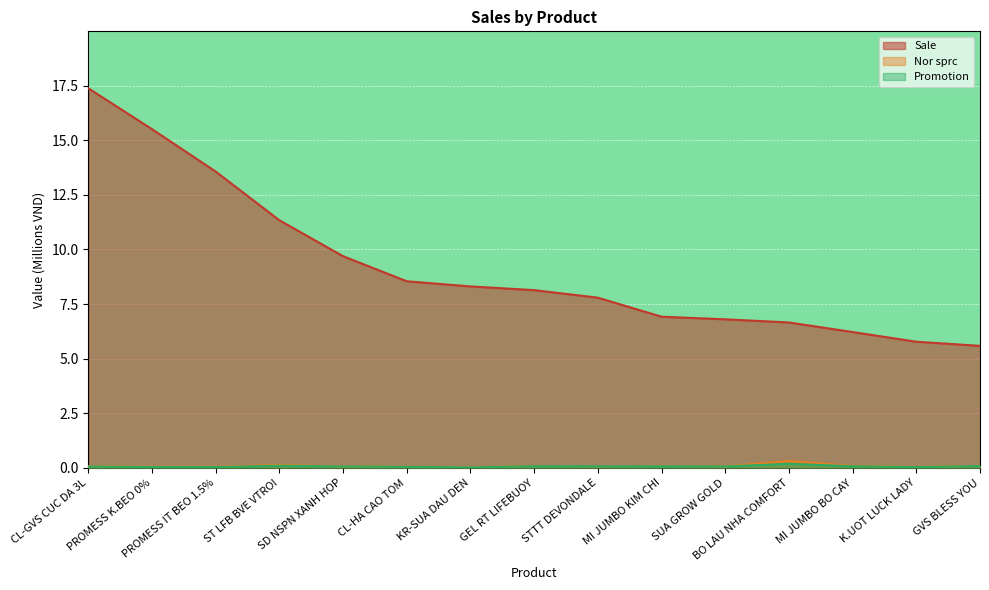

At which category does Nor sprc reach its first local valley?

KR-SUA DAU DEN